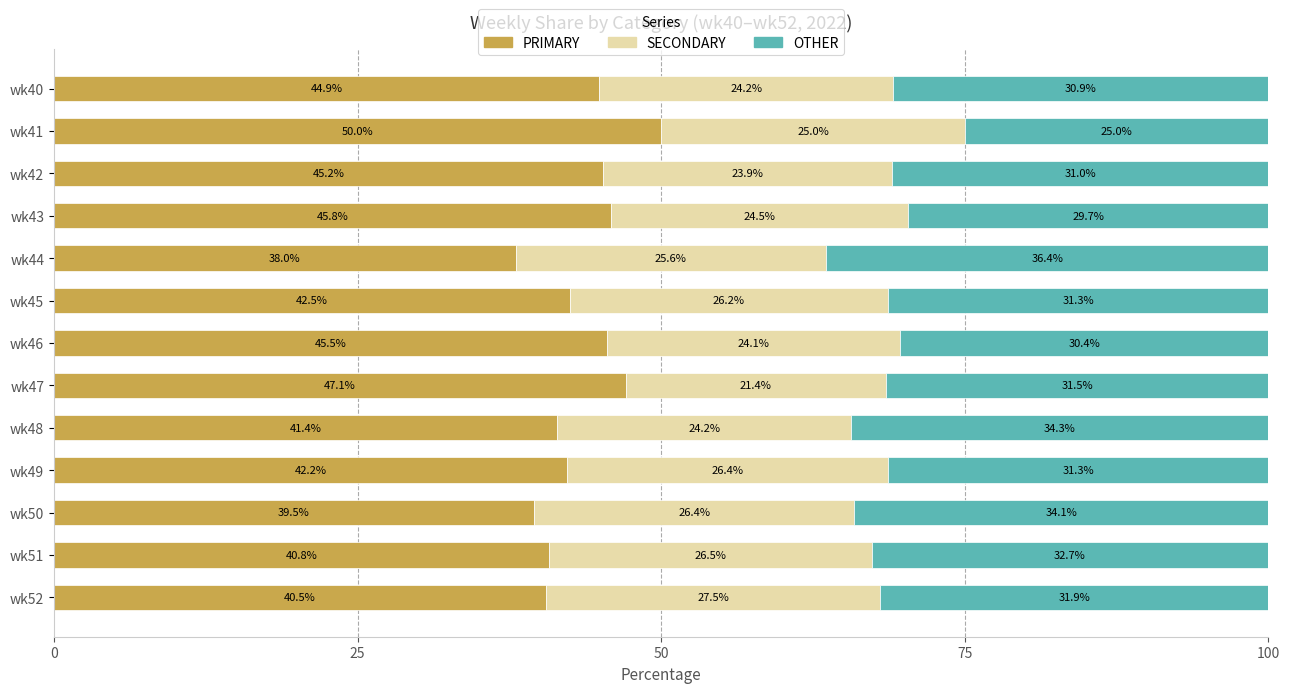

What is the highest value of the PRIMARY series?

50.0